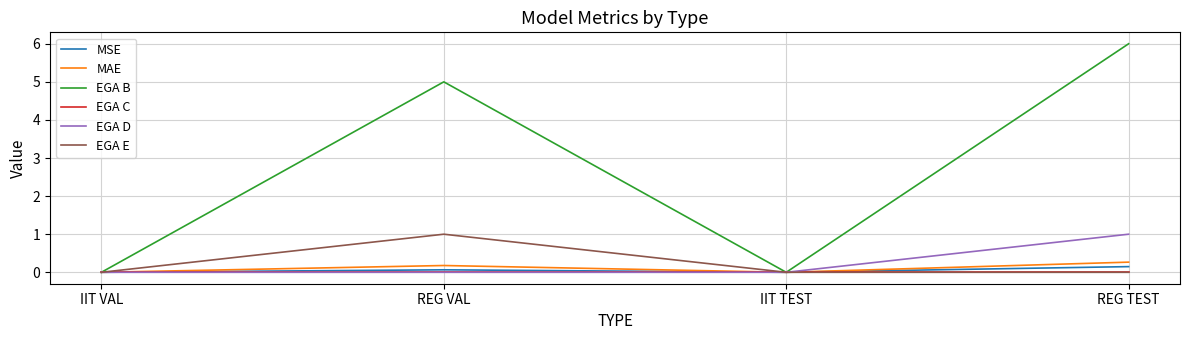

What is the highest value of the EGA B series?

6.0